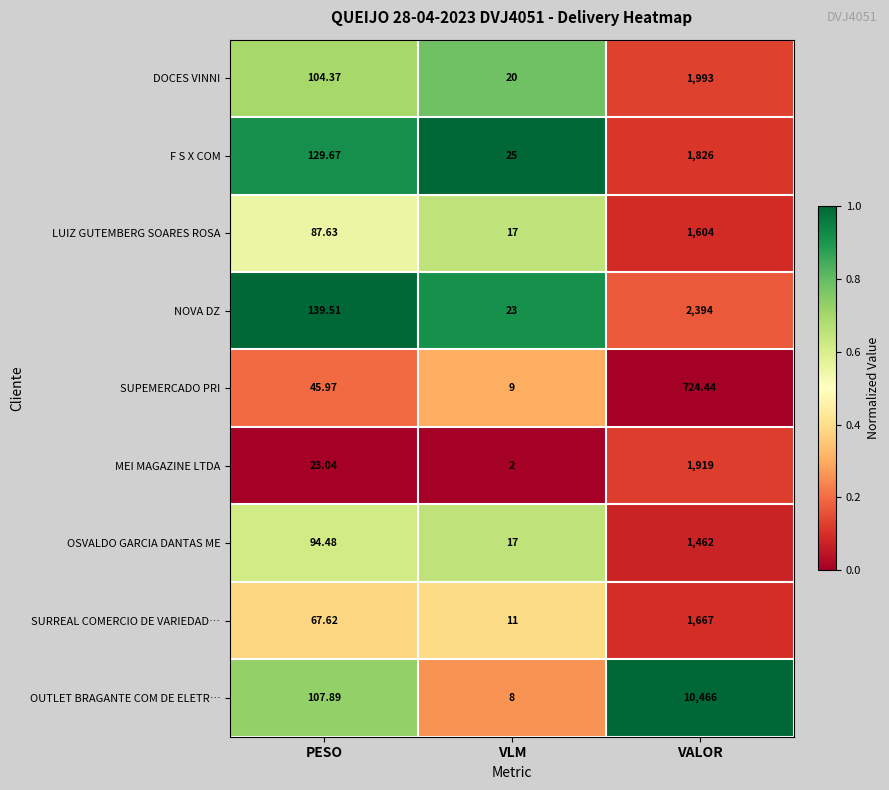

List the series in order of their peak value, highest first.

OUTLET BRAGANTE COM DE ELETR…, NOVA DZ, DOCES VINNI, MEI MAGAZINE LTDA, F S X COM, SURREAL COMERCIO DE VARIEDAD…, LUIZ GUTEMBERG SOARES ROSA, OSVALDO GARCIA DANTAS ME, SUPEMERCADO PRI